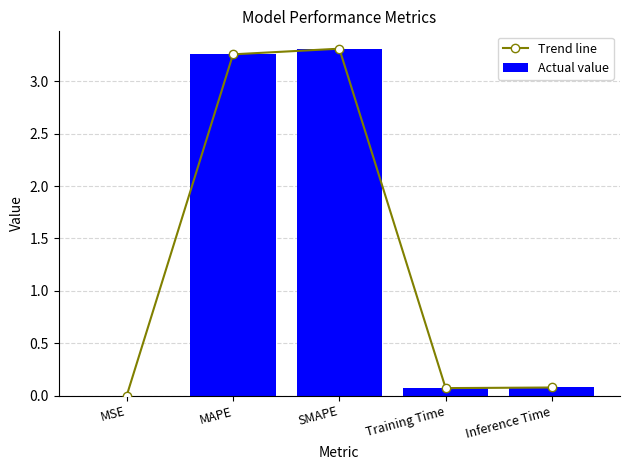

What is the label of the 5th bar from the left?

Inference Time